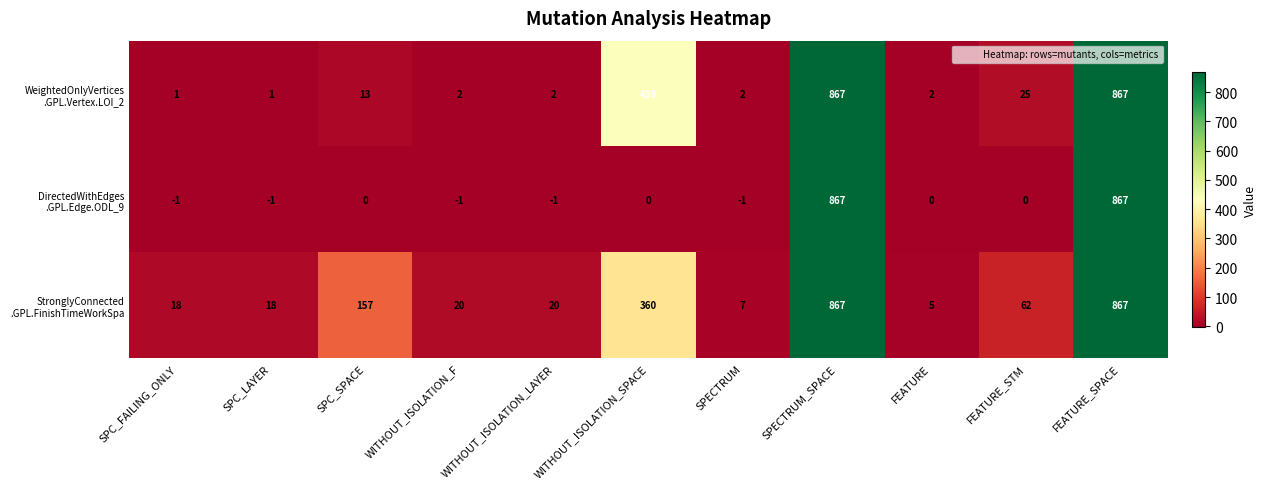

What is the total value across all series at WITHOUT_ISOLATION_SPACE?

799